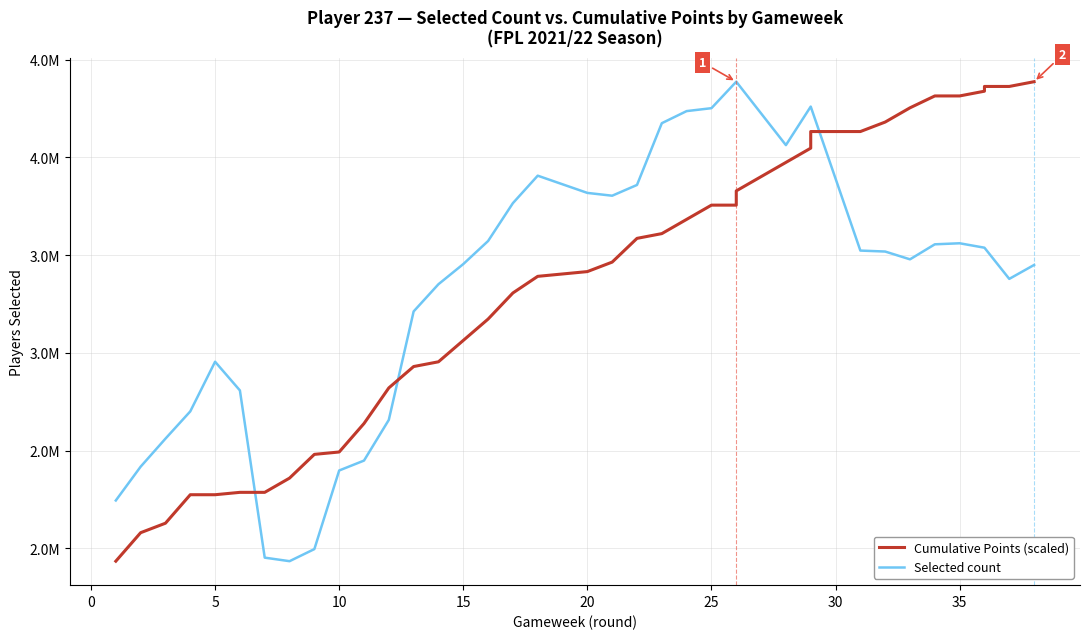

True or false: Selected: Players who picked this player has more than 0 interior local peaks.

True